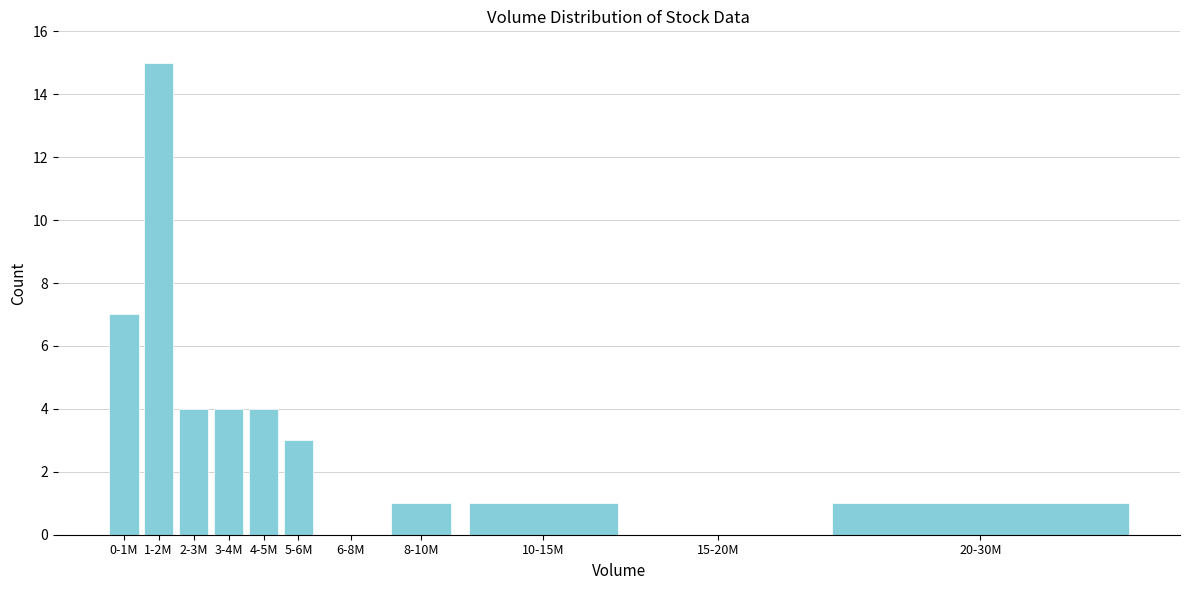

Reading left to right, what are all the values shown in this chart?

0-1M=7	1-2M=15	2-3M=4	3-4M=4	4-5M=4	5-6M=3	6-8M=0	8-10M=1	10-15M=1	15-20M=0	20-30M=1